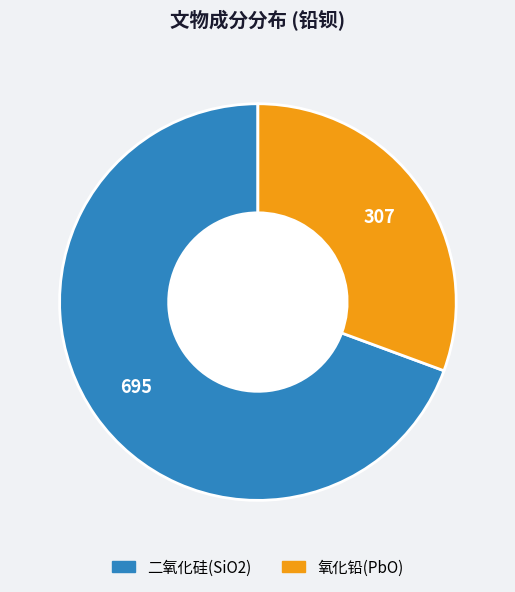

Between 二氧化硅(SiO2) and 氧化铅(PbO), which is larger?

二氧化硅(SiO2)